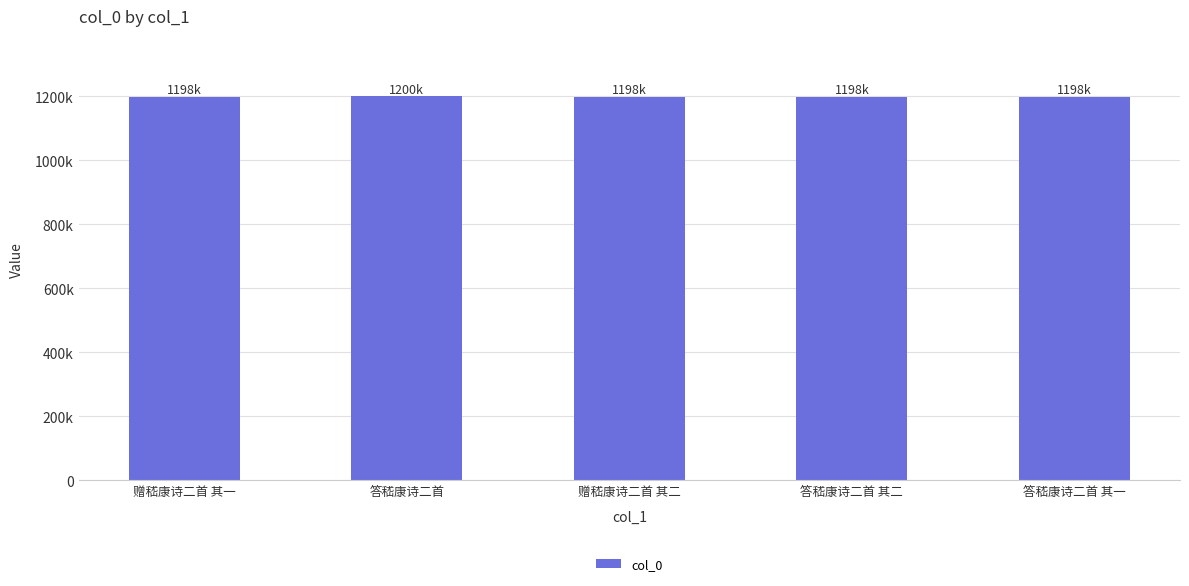

What is the change in value from 答嵇康诗二首 其二 to 答嵇康诗二首 其一?

-1